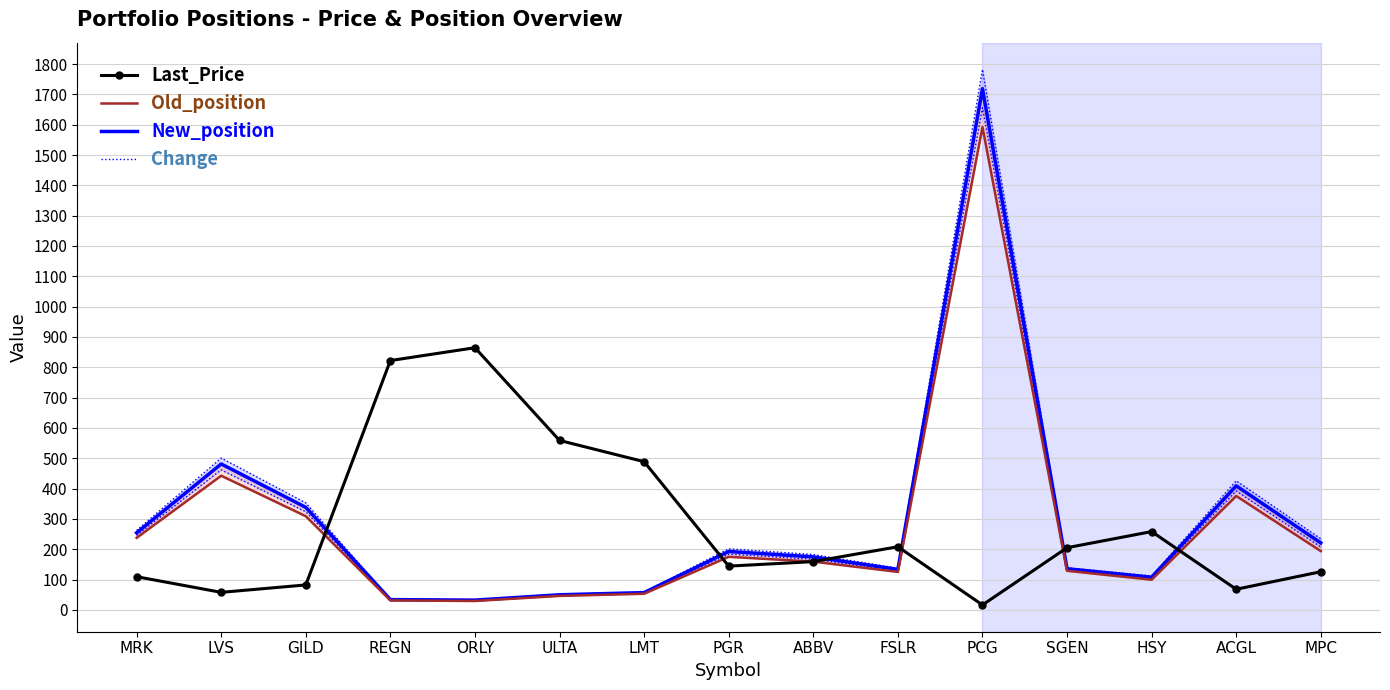

Rank the series at MRK from highest to lowest value.

Change, New_position, Old_position, Last_Price